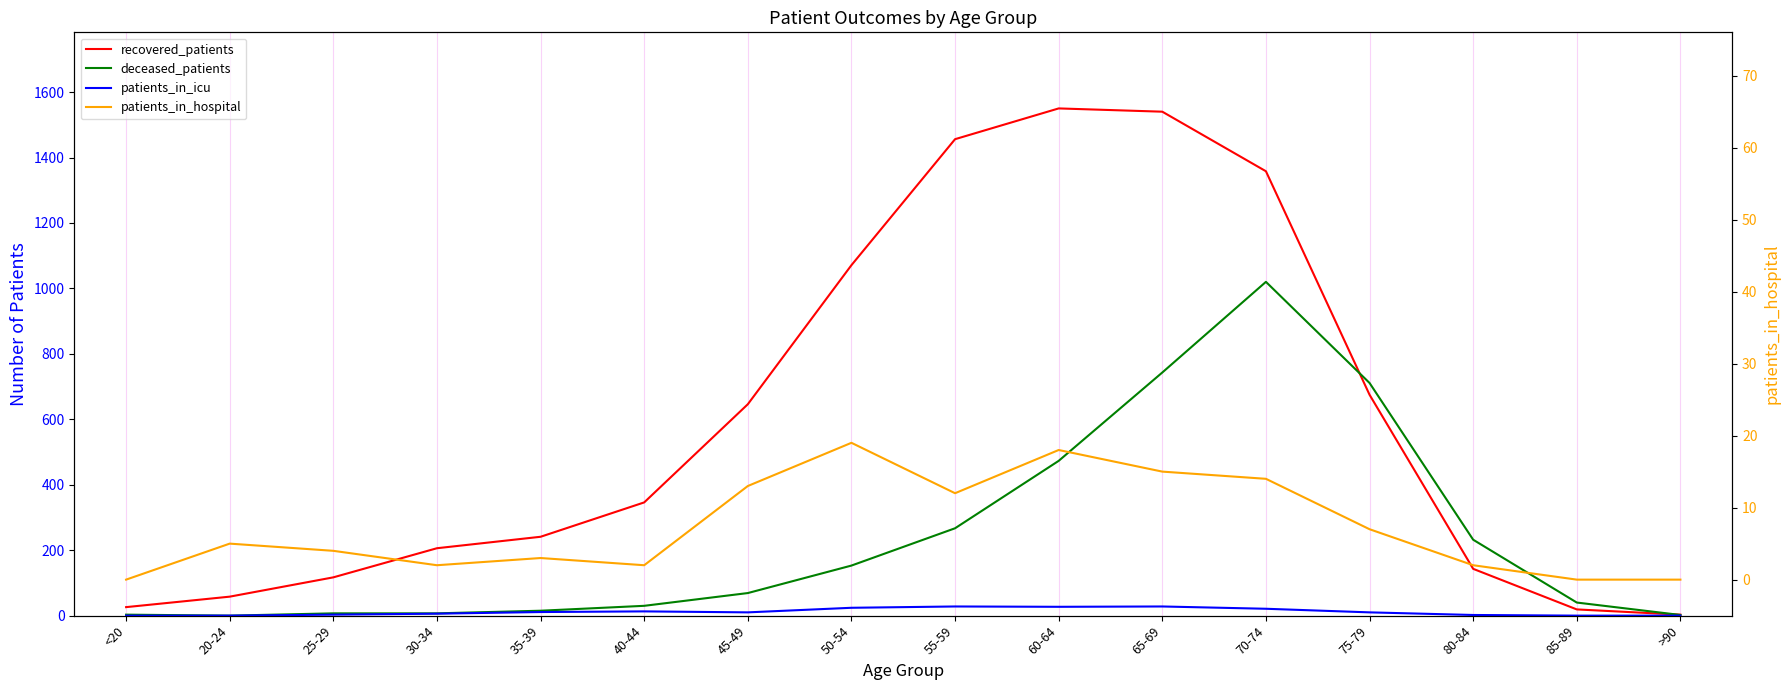

At 35-39, list the series in order from largest to smallest.

recovered_patients, deceased_patients, patients_in_icu, patients_in_hospital